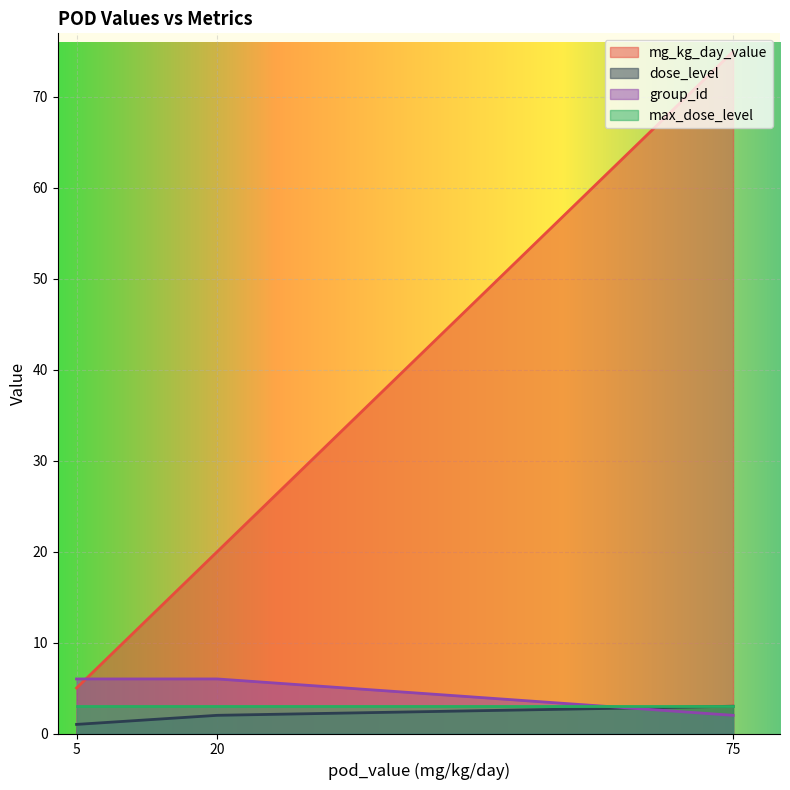

What is the maximum value shown in the chart?

75